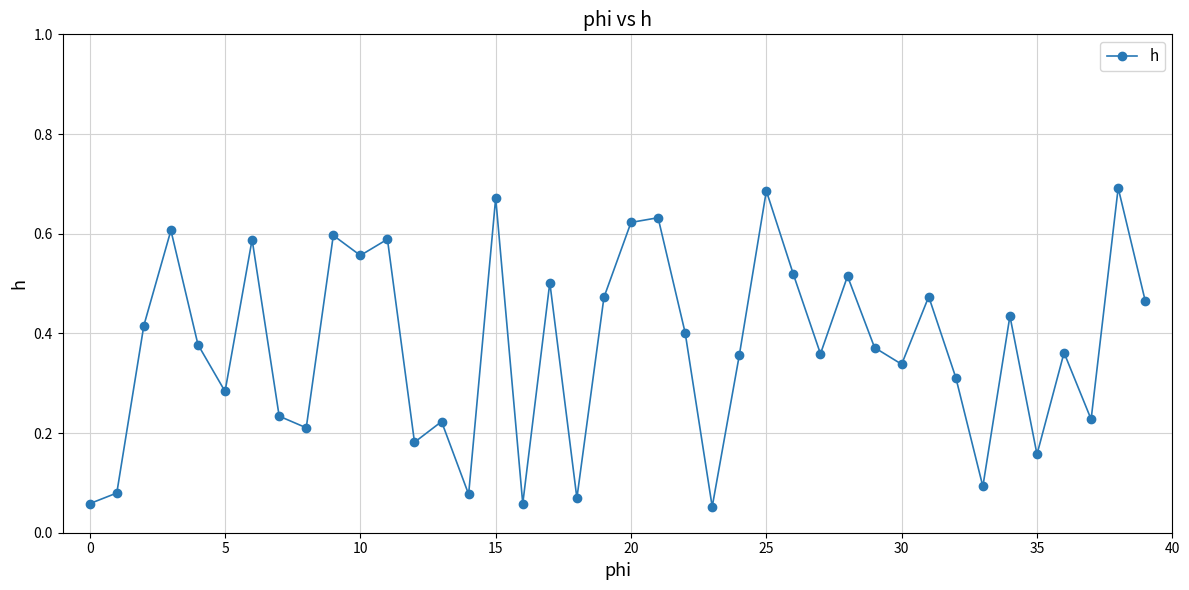

What is the sum of all values?

14.9